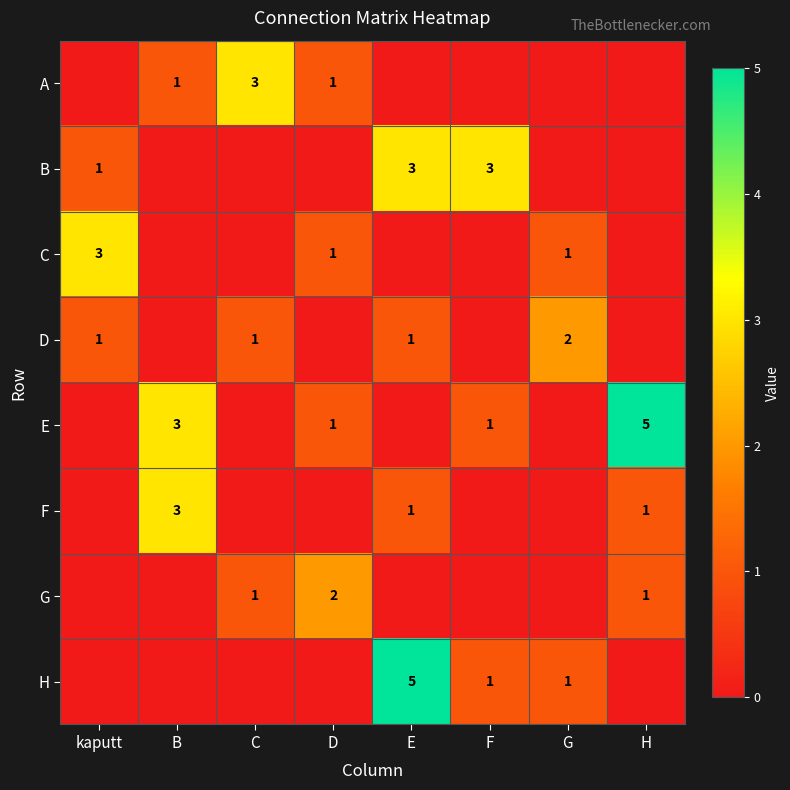

The F series shows 3 at B. True or false?

True